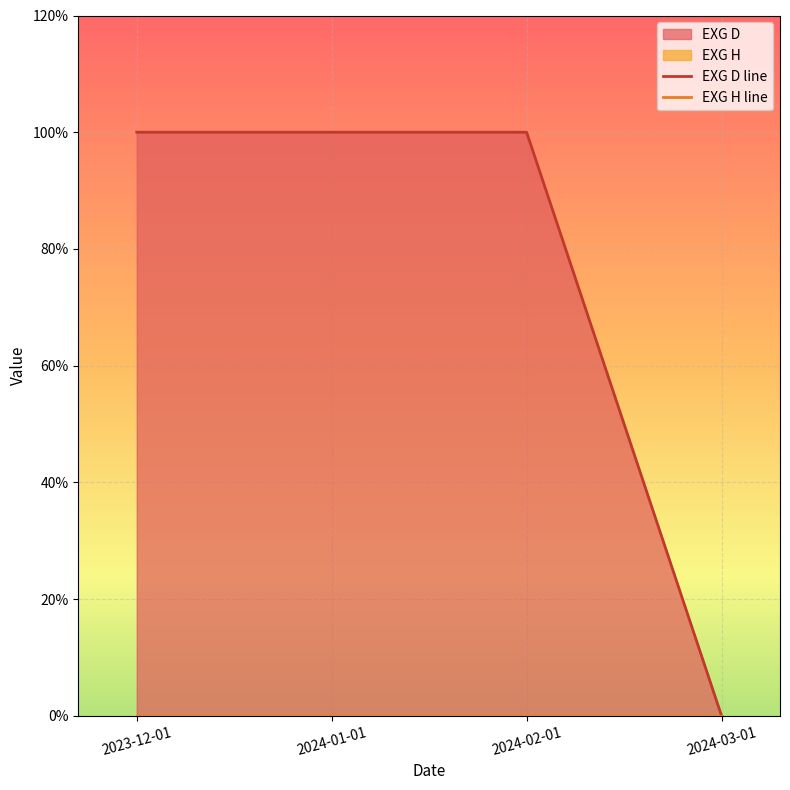

Reading left to right, extract all data points from this chart.

EXG D line: 2023-12-01=1	2024-01-01=1	2024-02-01=1	2024-03-01=0
EXG H line: 2023-12-01=0	2024-01-01=0	2024-02-01=0	2024-03-01=0